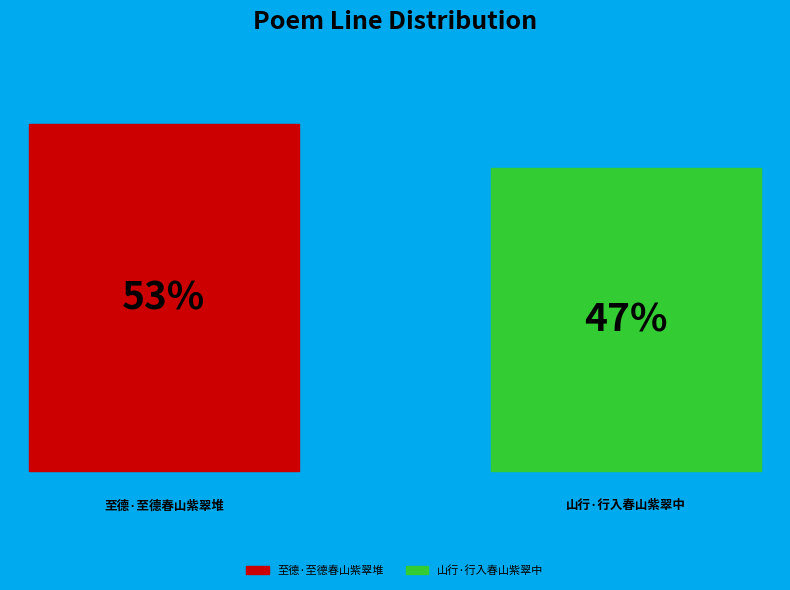

How many segments does this pie chart have?

2